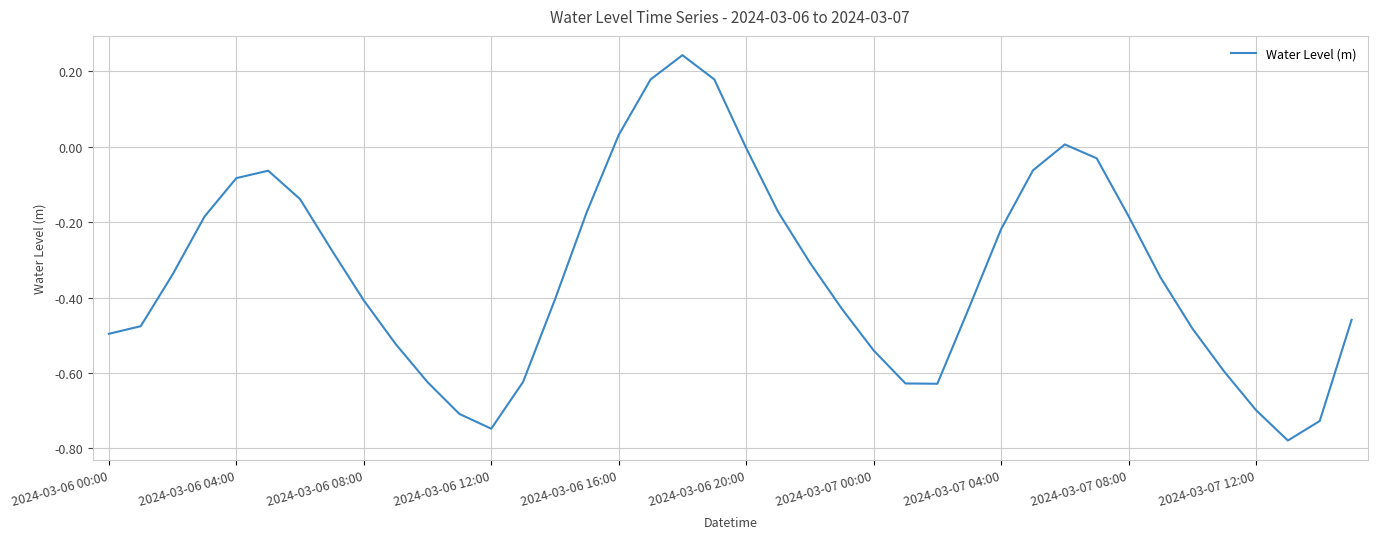

What is the value of the 28th point from the left?

-0.4